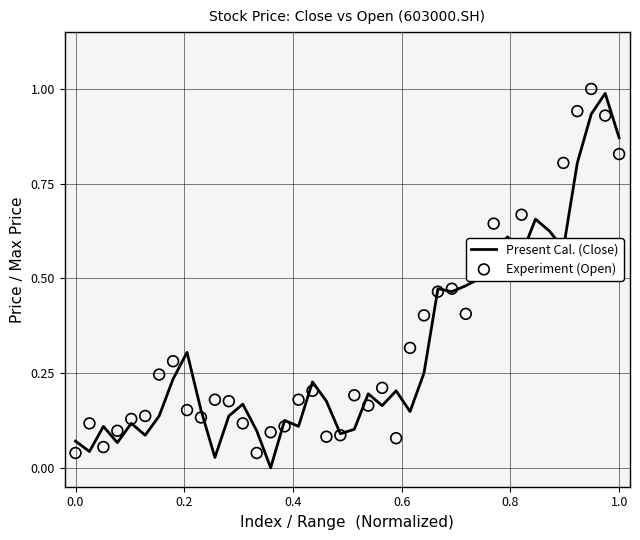

What are all the series names shown in the legend?

Present Cal. (Close), Experiment (Open)